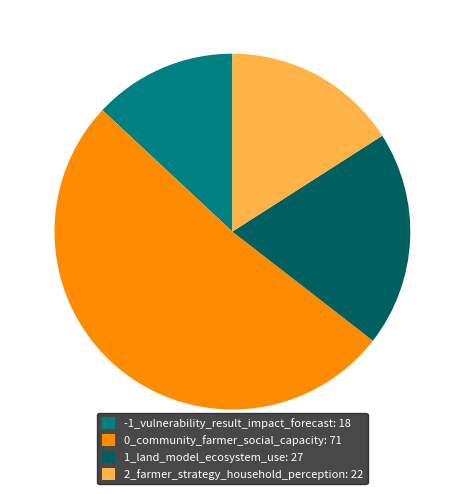

Approximately how many times larger is the value at -1_vulnerability_result_impact_forecast: 18 compared to 1_land_model_ecosystem_use: 27?

0.7